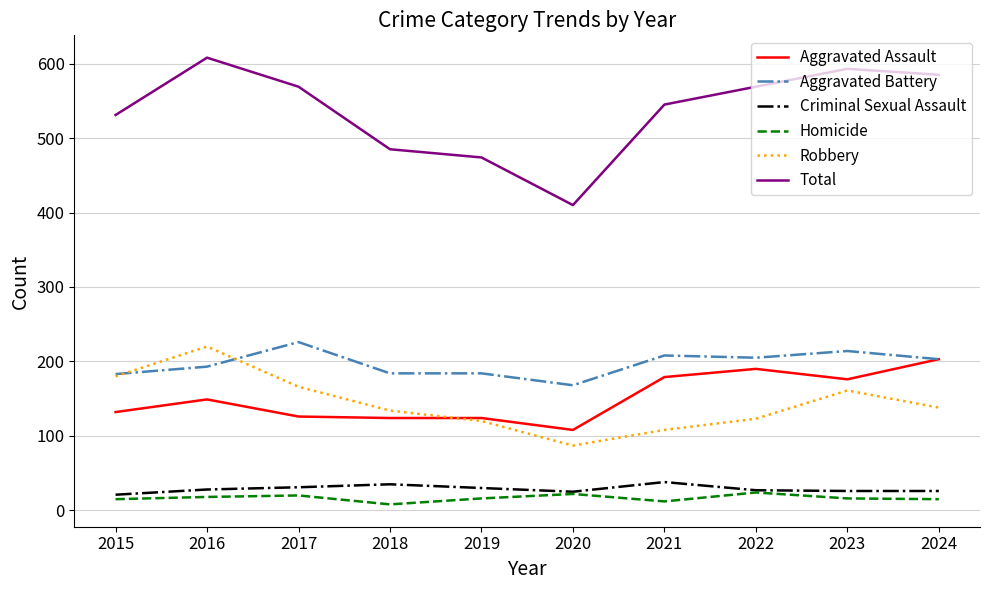

Which series has the widest spread of values?

Total